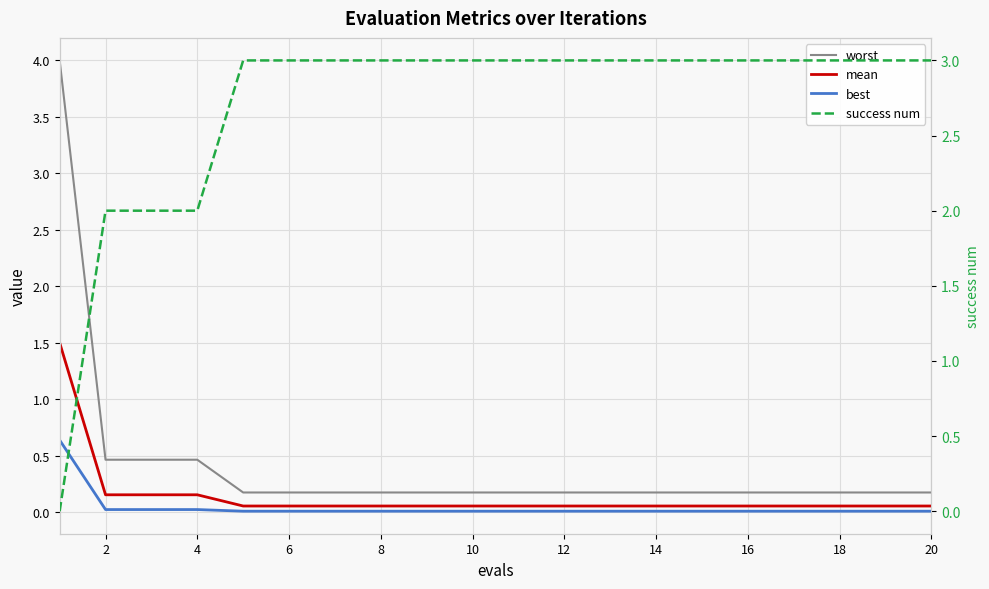

At which label is best closest to 0?

8